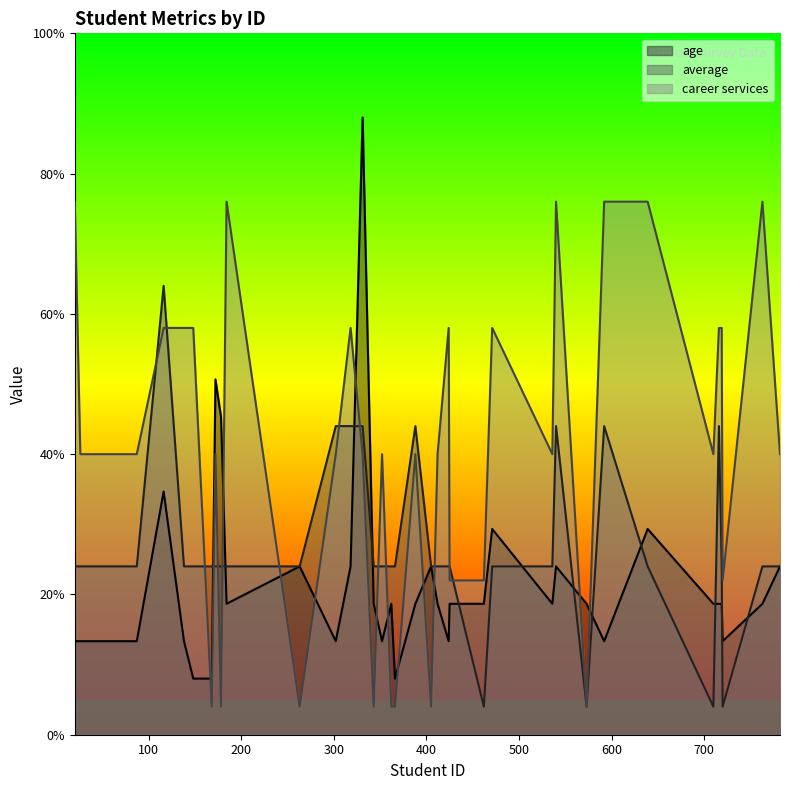

The value of age at 184 is 4.7. True or false?

True